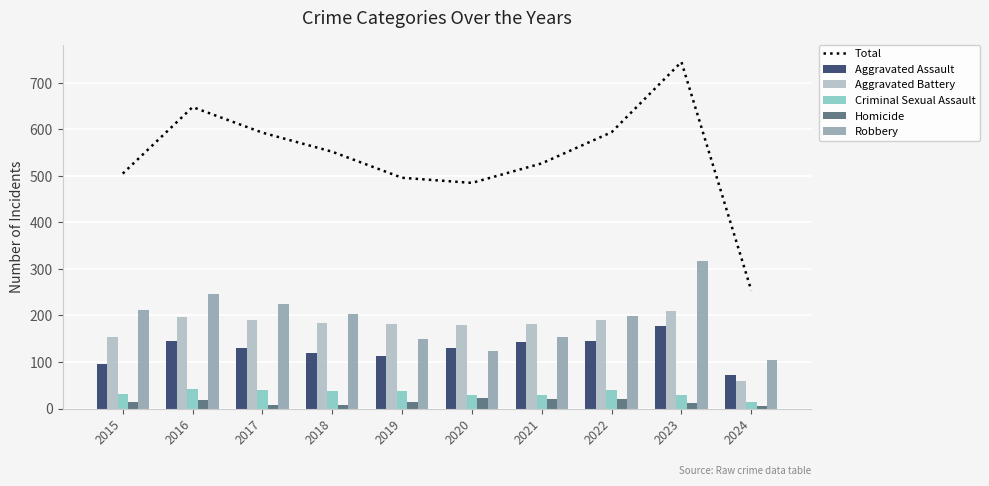

Is it true that Aggravated Assault equals 255 at 2016?

False